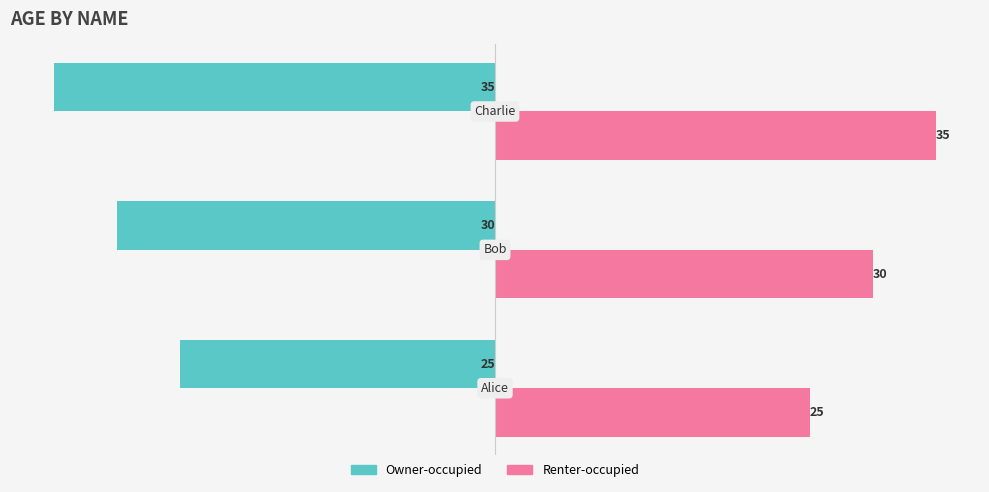

How many Renter-occupied values are between 25 and 35?

3